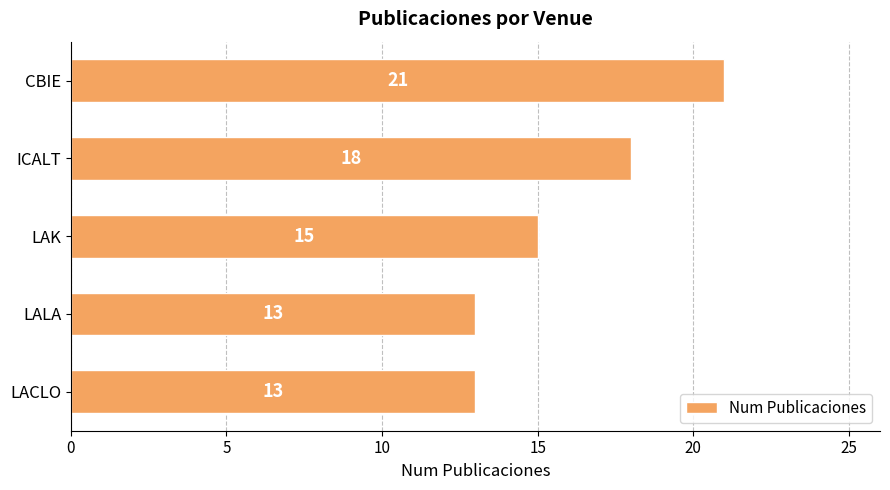

What is the label of the 3rd bar from the bottom?

LAK